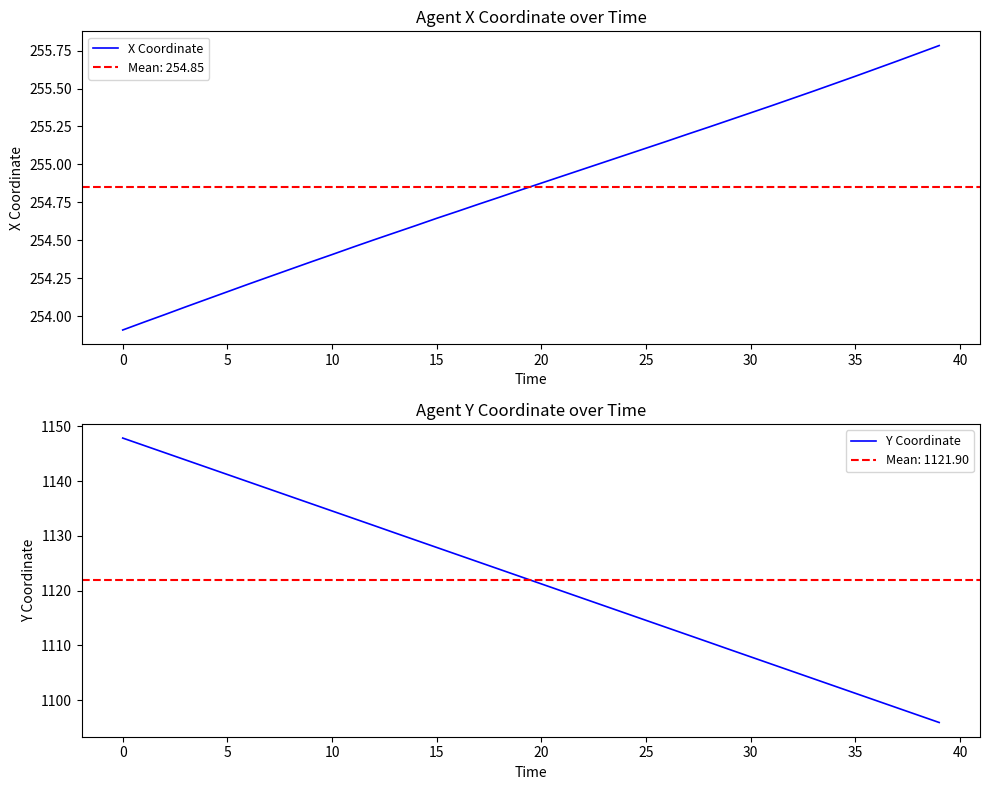

What are all the series names shown in the legend?

X Coordinate, Y Coordinate